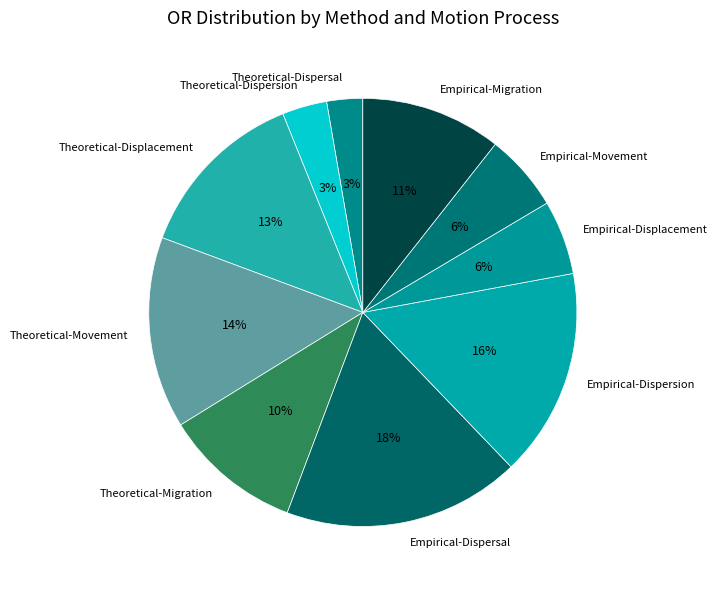

Combined, do Theoretical-Displacement and Theoretical-Movement account for over 50%?

No